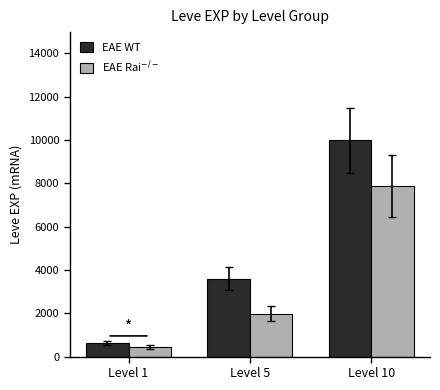

Is the value of EAE WT at Level 1 greater than the value of EAE Rai$^{-/-}$ at Level 1?

Yes